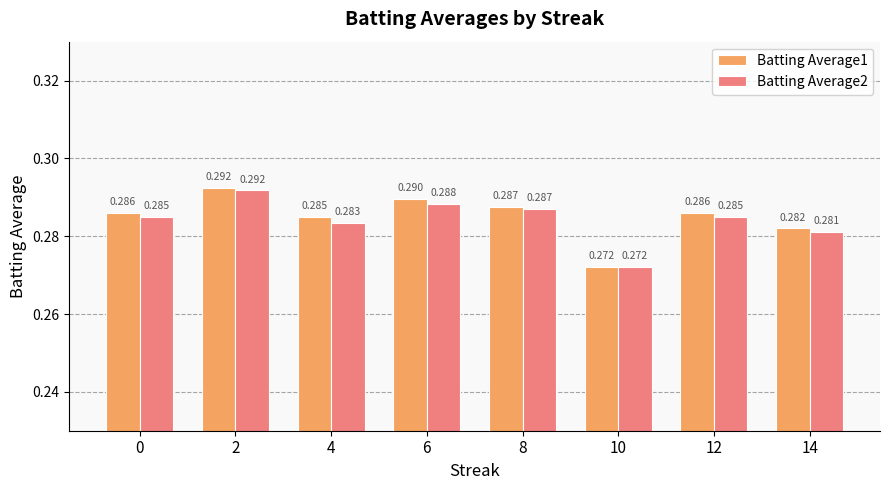

Count the number of categories in the chart.

8